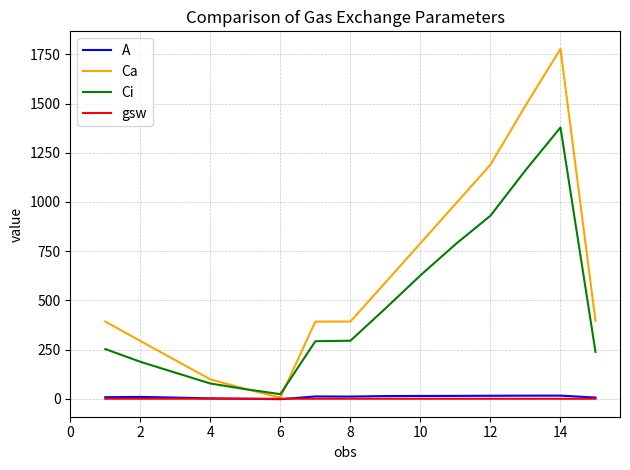

What are all the series names shown in the legend?

A, Ca, Ci, gsw